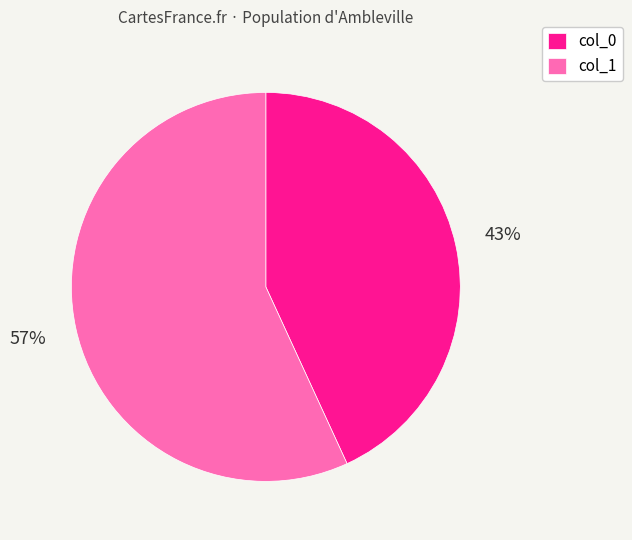

To the nearest percent, what portion does col_1 represent?

57%